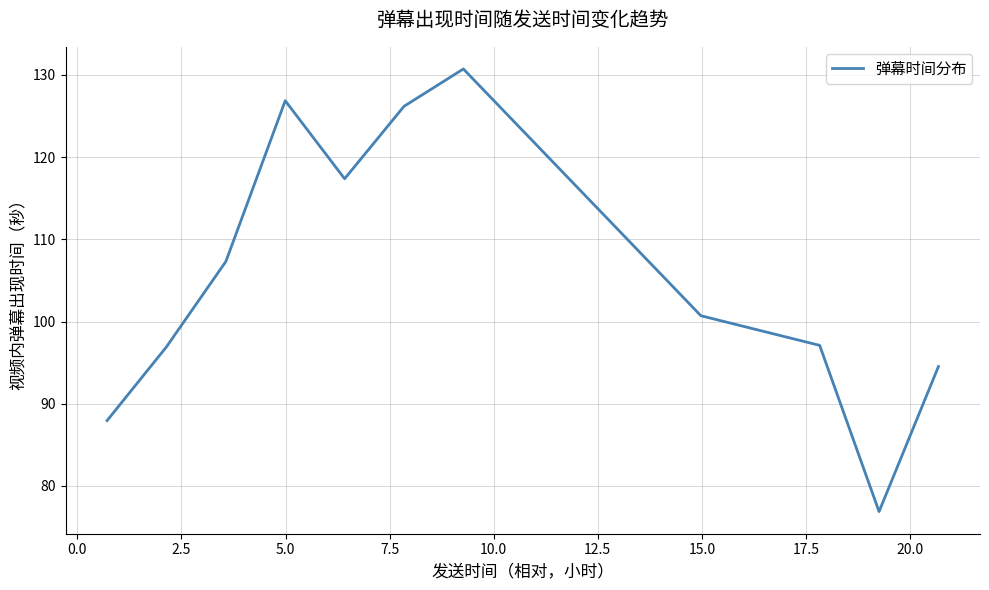

What is the difference between the maximum and minimum values?

53.9